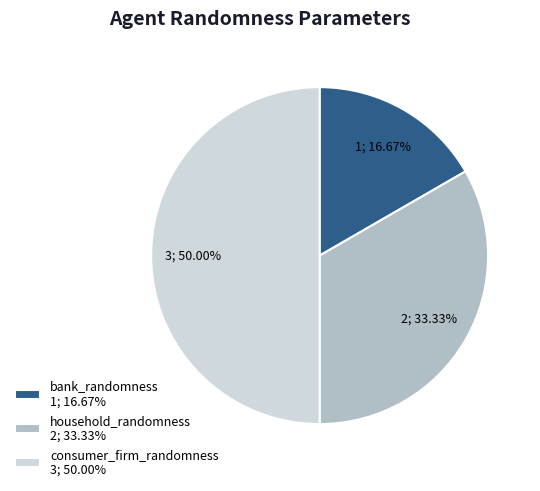

What is the total percentage of household_randomness and bank_randomness?

50.0%